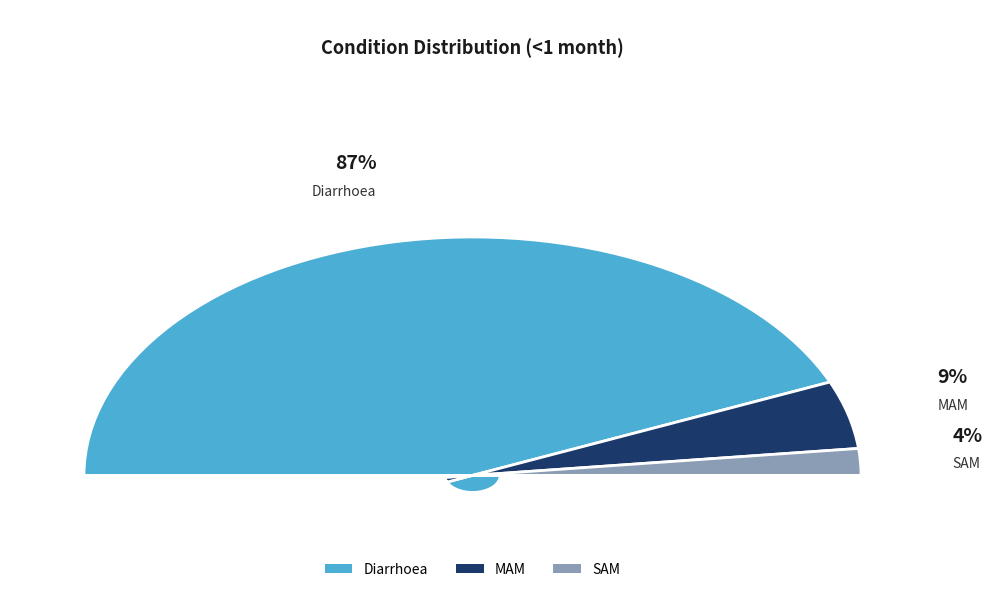

How many slices are in this pie chart?

3